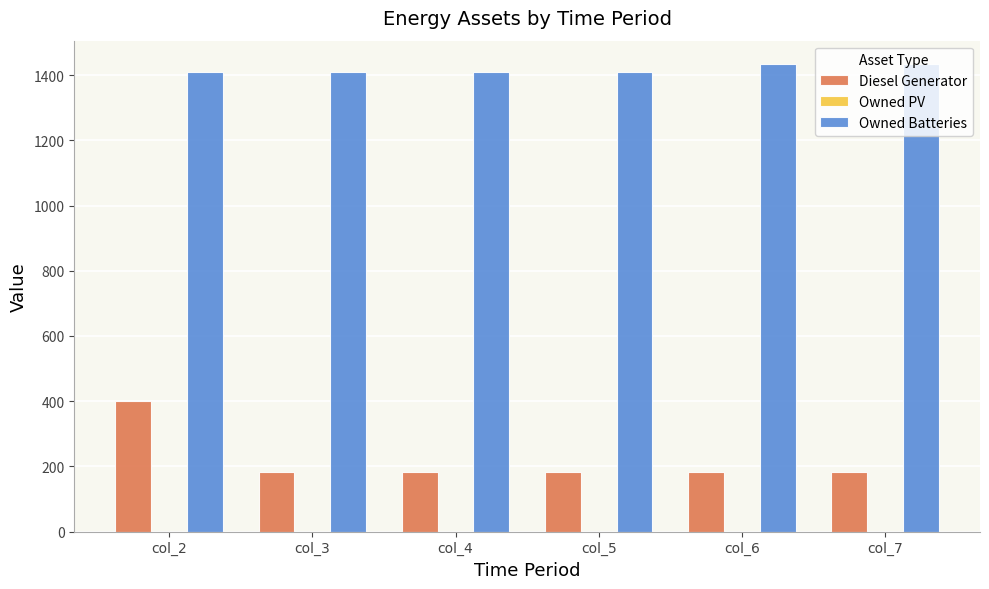

What is the greatest value displayed?

1434